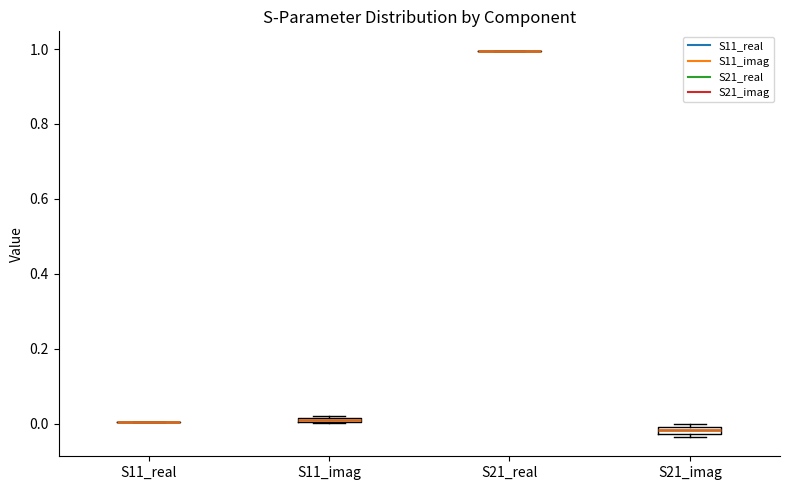

Where is the lower edge of the box for S11_imag on the y-axis? The values are not printed on the chart, so give them approximately, as read against the axis.

0.00